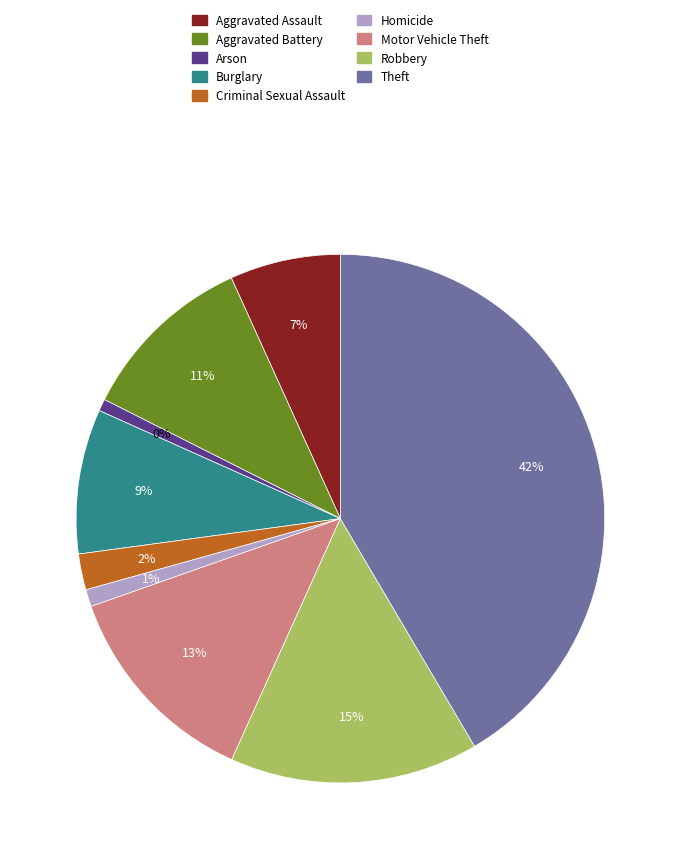

What percentage is the Theft slice, to the nearest percent?

42%